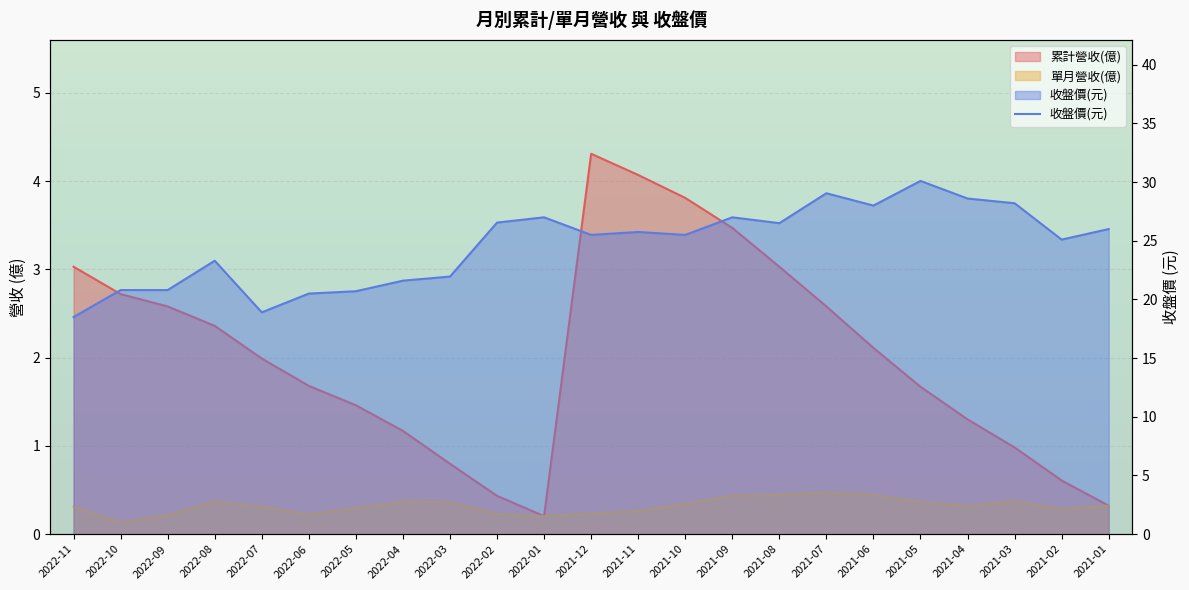

Reading left to right, extract all data points from this chart.

18.5	20.8	20.8	23.3	18.9	20.5	20.7	21.6	21.9	26.6	27.0	25.5	25.8	25.5	27.0	26.5	29.1	28.0	30.1	28.6	28.2	25.1	26.0